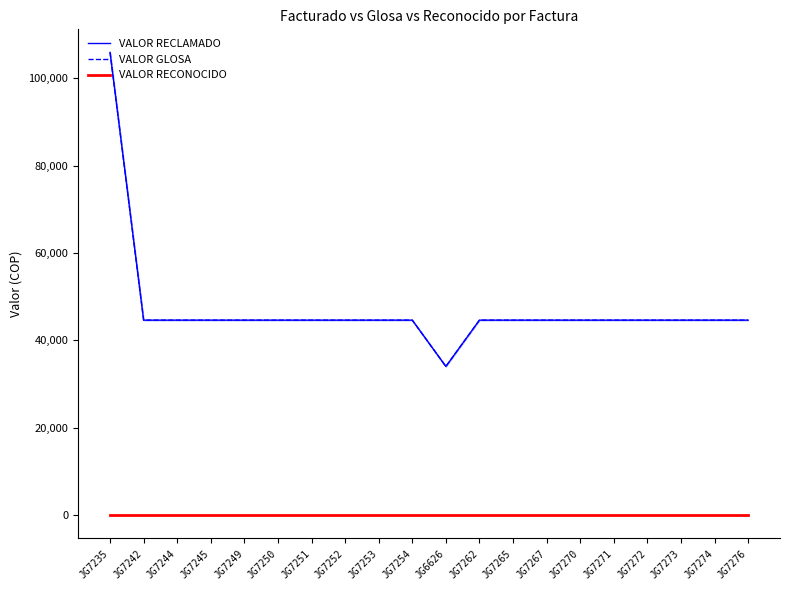

Is the value of VALOR RECONOCIDO at JG7265 greater than the value of VALOR GLOSA at JG7276?

No